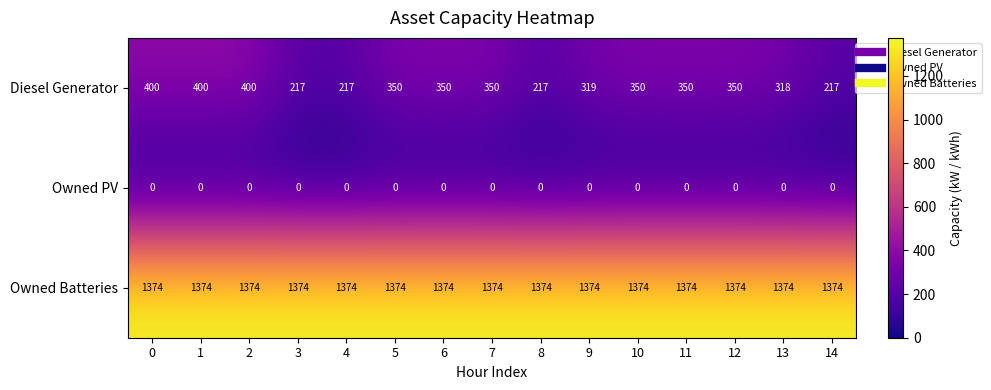

True or false: Owned Batteries has a value of 1374 at 13.

True